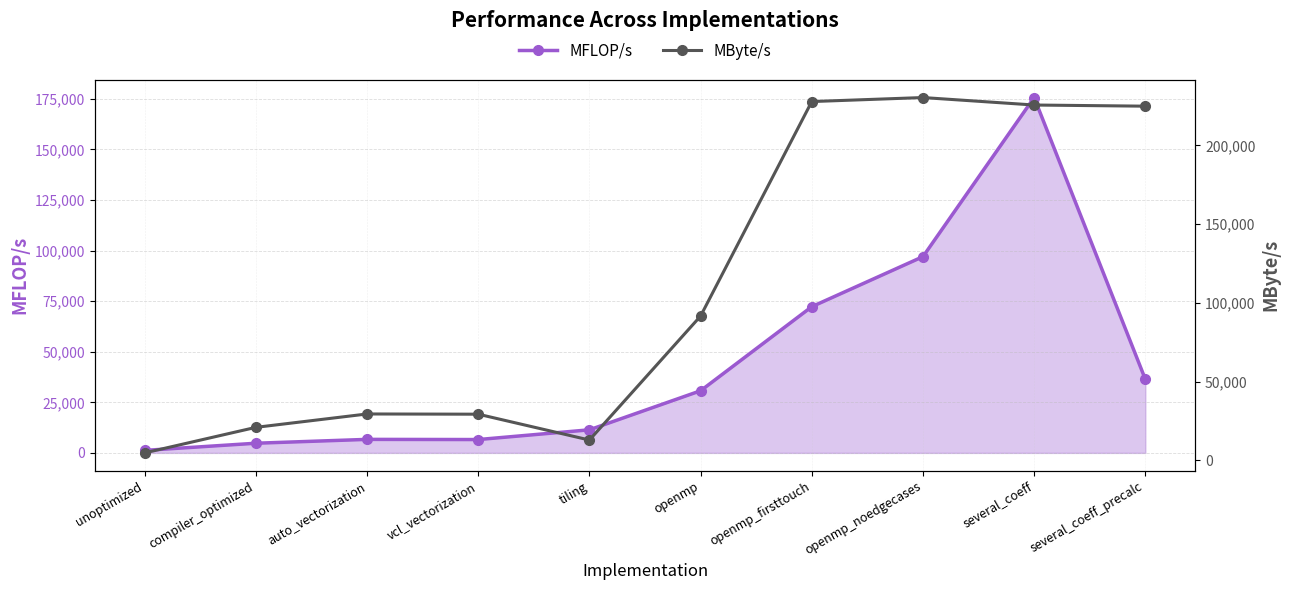

Which category has the lowest value across all series?

unoptimized